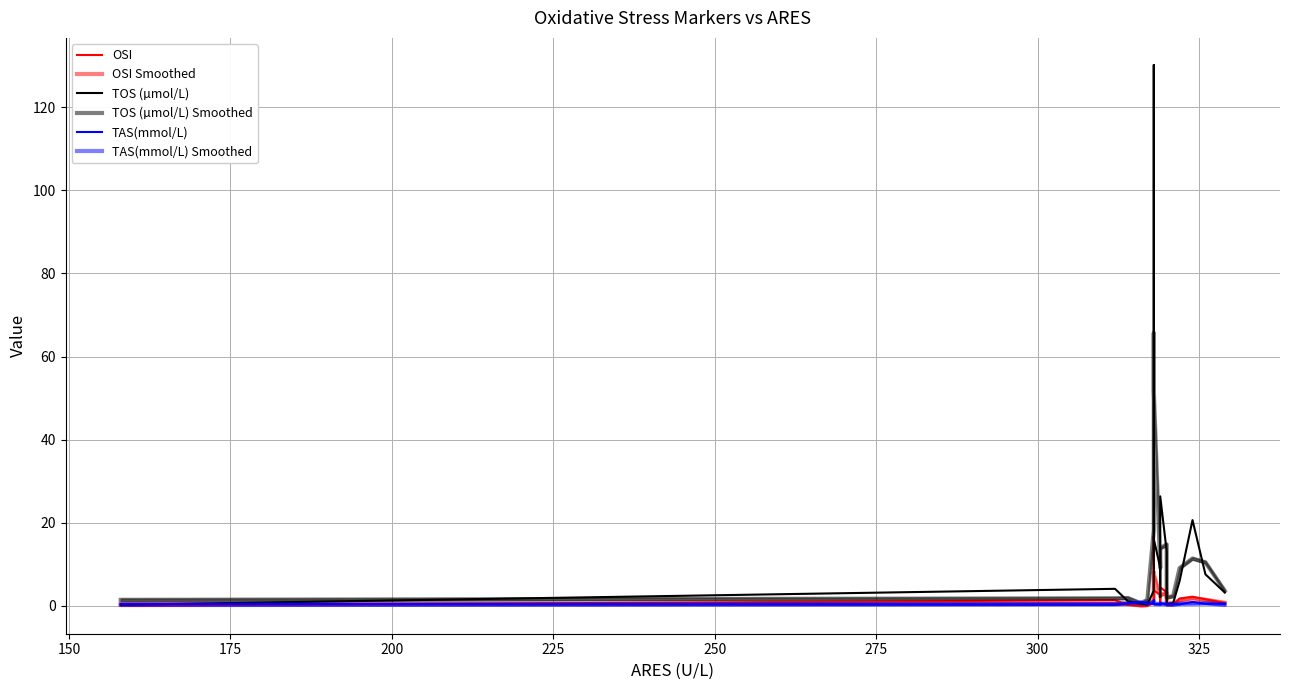

What is the difference between the highest and lowest values at 175?

1.7